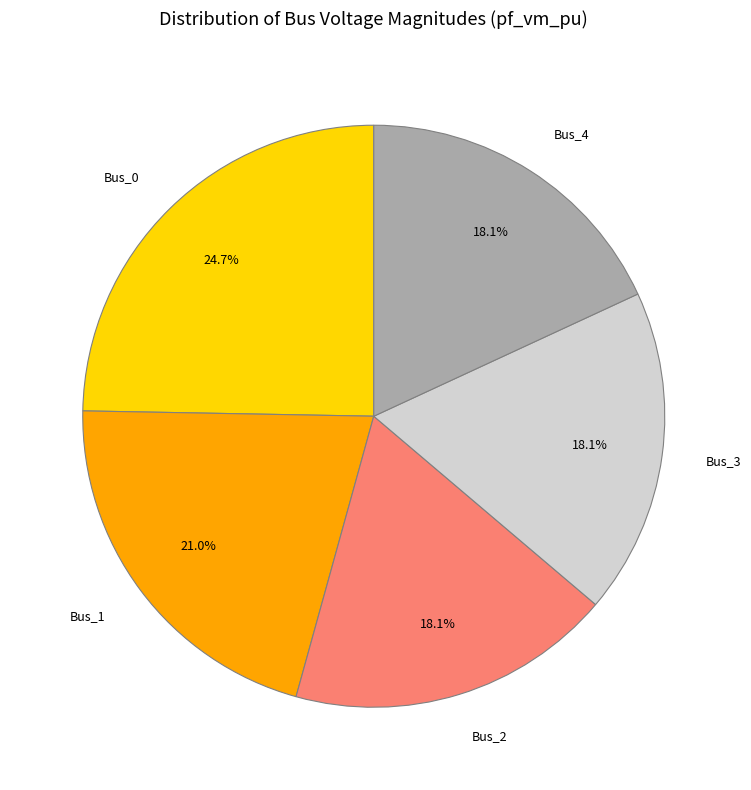

Count the number of slices in the pie.

5